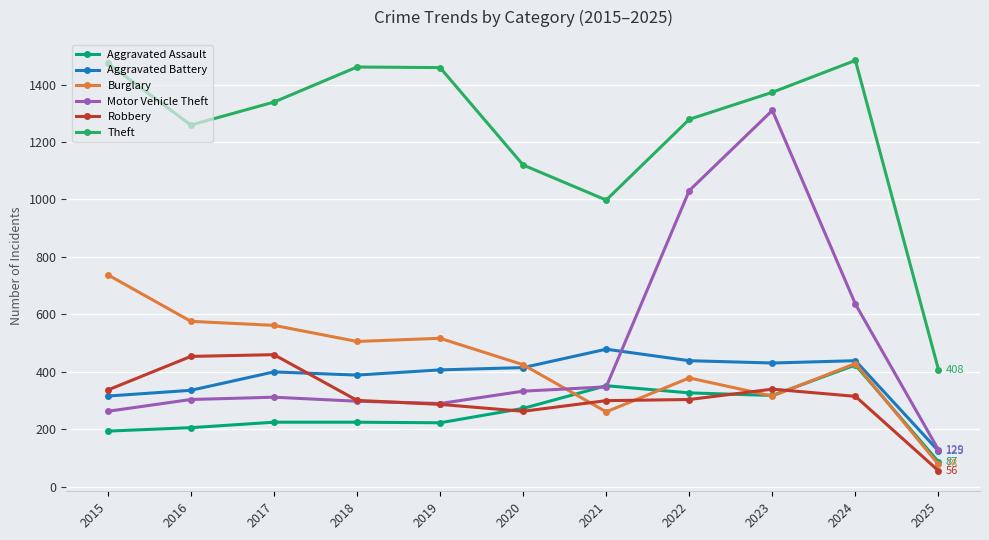

What is the sum of the Aggravated Assault values at 2023 and 2021?

670